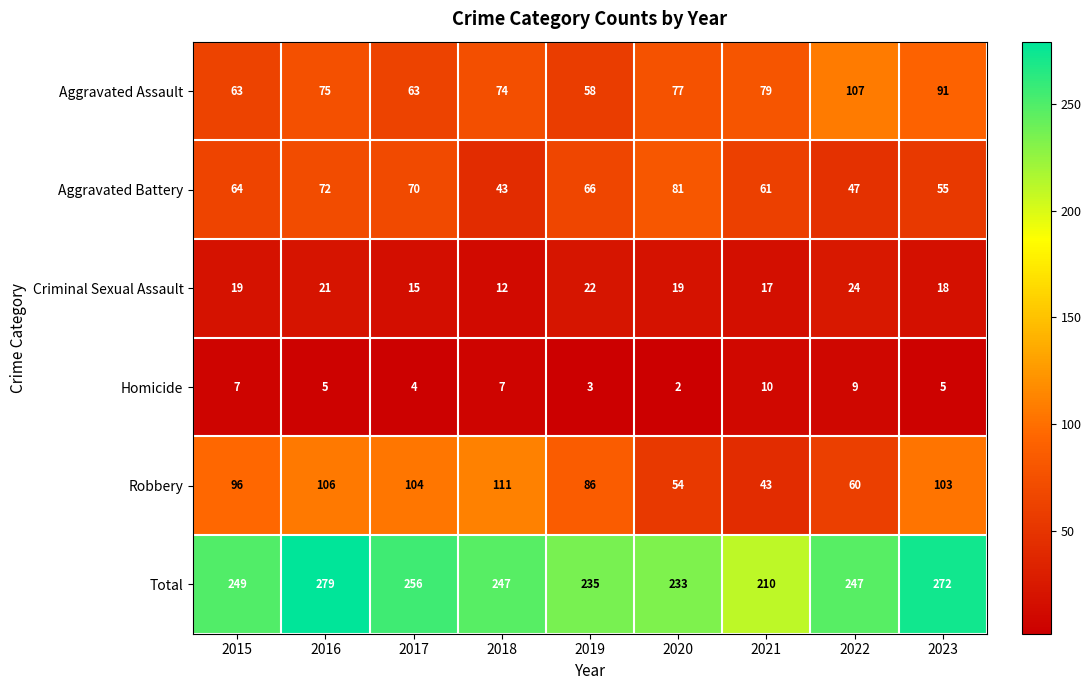

What is the smallest value displayed?

2